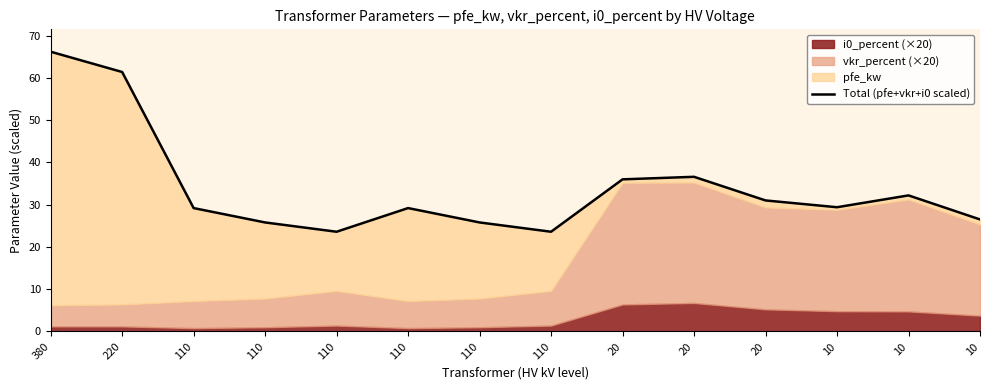

At which label is the value closest to 44?

20